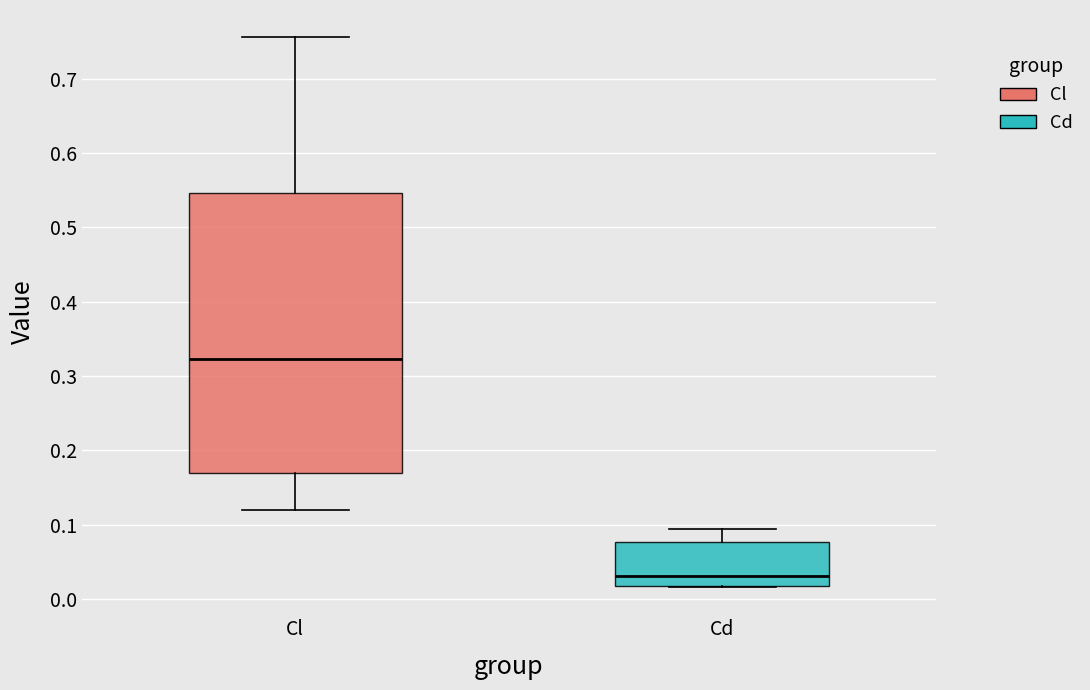

Which box is the tallest, from its lower edge to its upper edge?

Cl